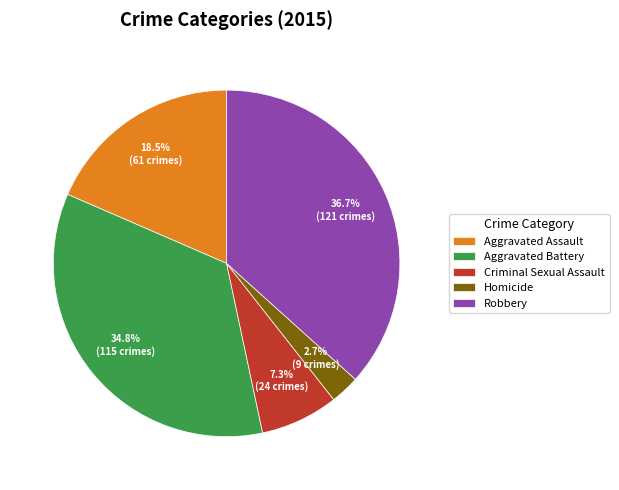

Is the sum of Aggravated Assault and Aggravated Battery greater than half?

Yes